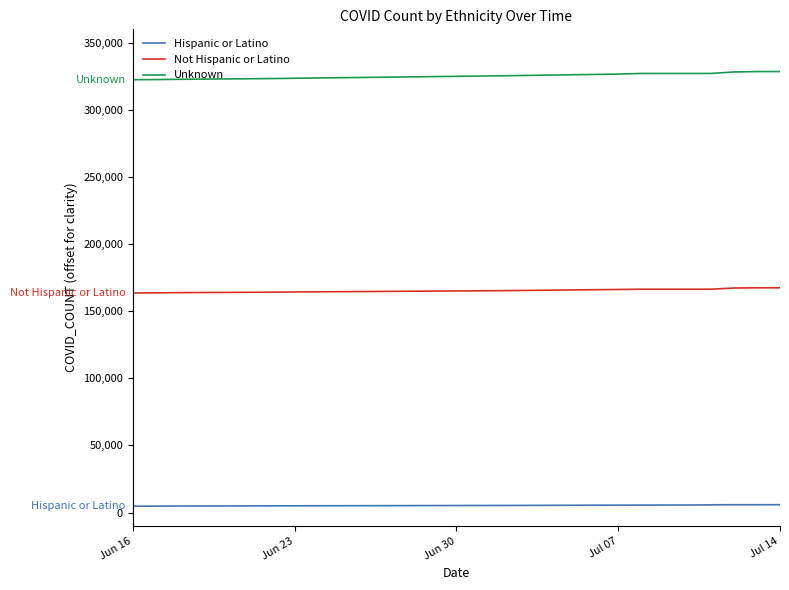

What is the maximum value for Unknown?

328552